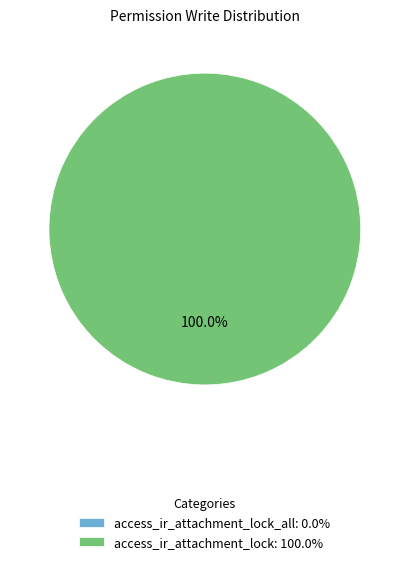

What is the change in value from access_ir_attachment_lock_all to access_ir_attachment_lock?

+1